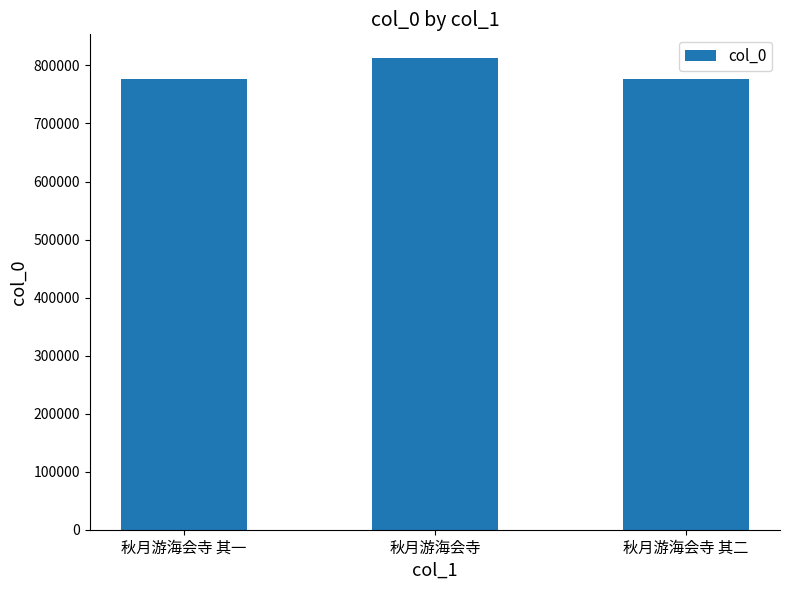

Does the chart contain any negative values?

No